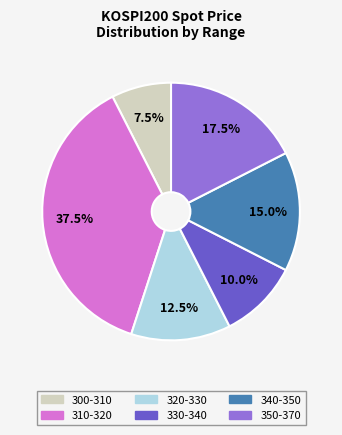

Does any single category account for the majority?

No